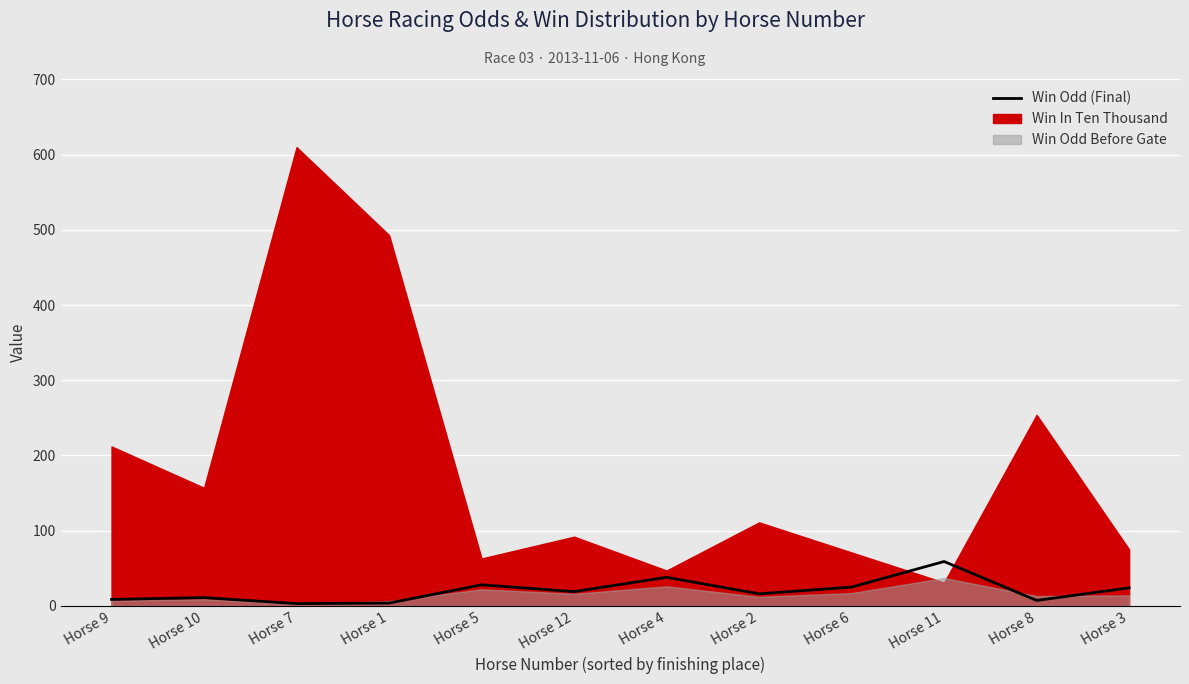

Reading left to right, what are all the values shown in this chart?

Horse 9=8.6	Horse 10=11.0	Horse 7=3.0	Horse 1=3.7	Horse 5=28.0	Horse 12=19.0	Horse 4=38.0	Horse 2=16.0	Horse 6=25.0	Horse 11=59.0	Horse 8=7.2	Horse 3=24.0